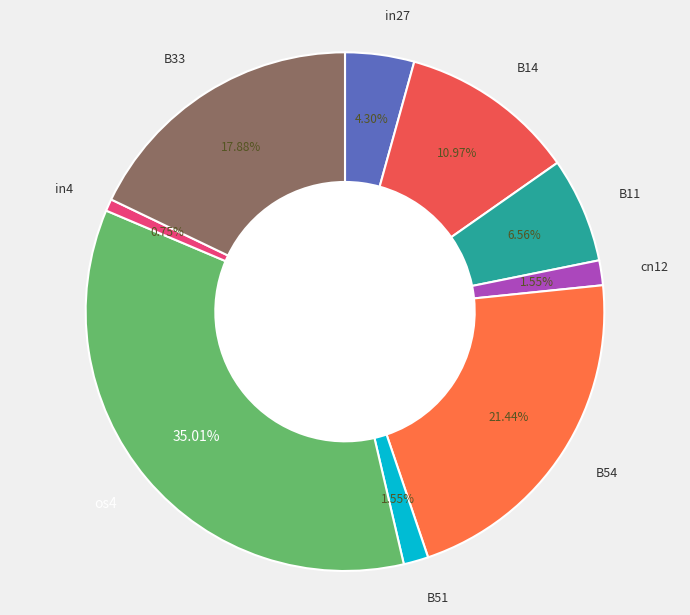

What is the largest slice in the pie chart?

os4